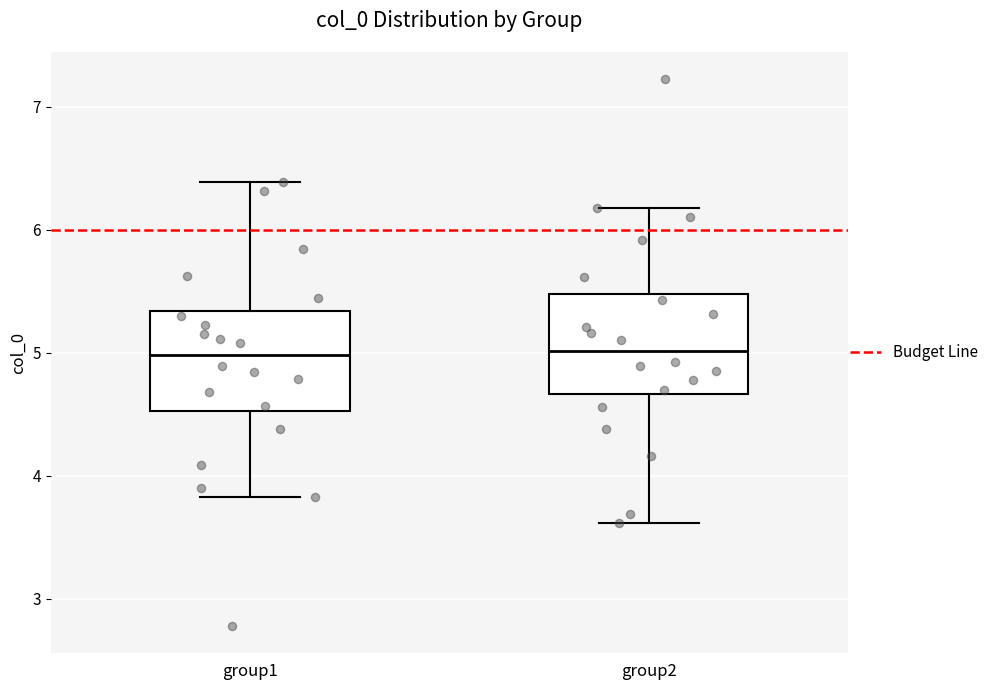

Reading left to right, transcribe this box plot: for each box, give where its median line is, the range the box spans, and where its two whiskers end, as read against the y-axis. The values are not printed on the chart, so give them approximately, as read against the axis.

group1: median 5.0, box 4.5 to 5.3, whiskers 3.8 to 6.4
group2: median 5.0, box 4.7 to 5.5, whiskers 3.6 to 6.2